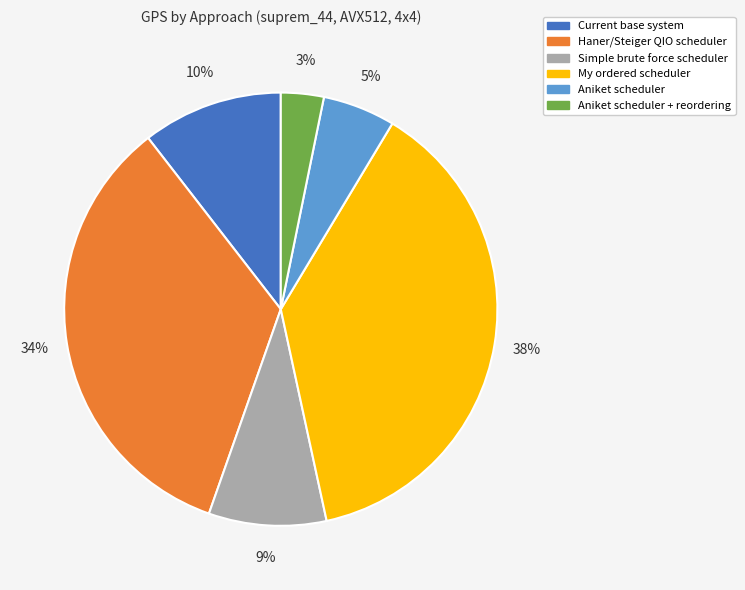

Approximately how many times larger is the value at Aniket scheduler + reordering compared to My ordered scheduler?

0.1